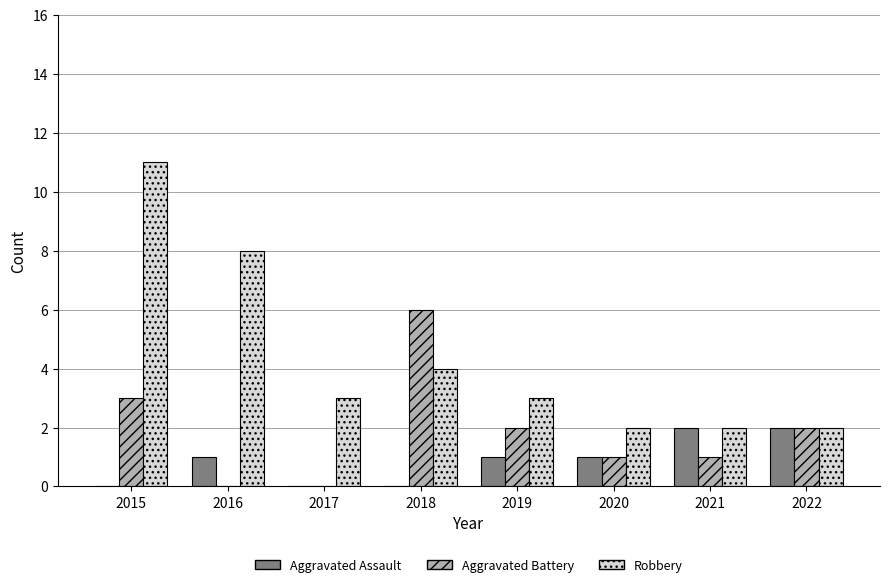

At which category is the sum across all series the highest?

2015